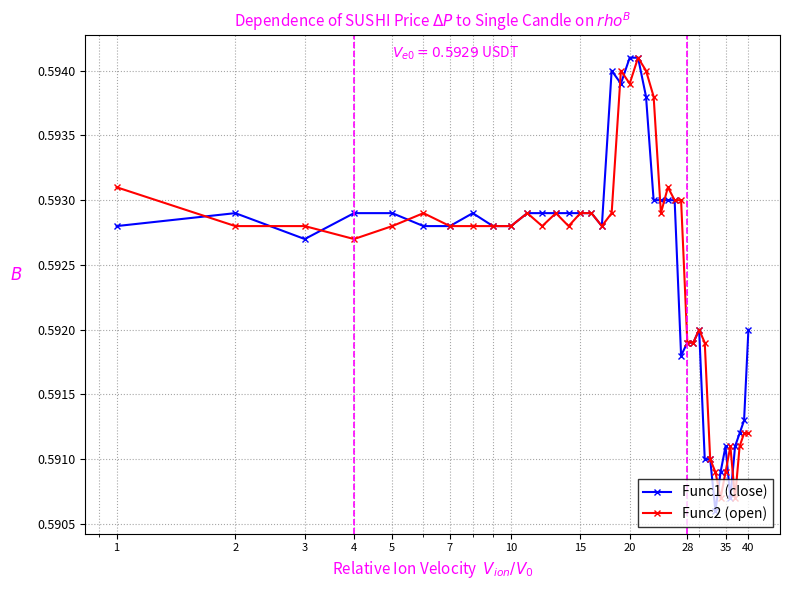

At how many categories does at least one series exceed 0?

40